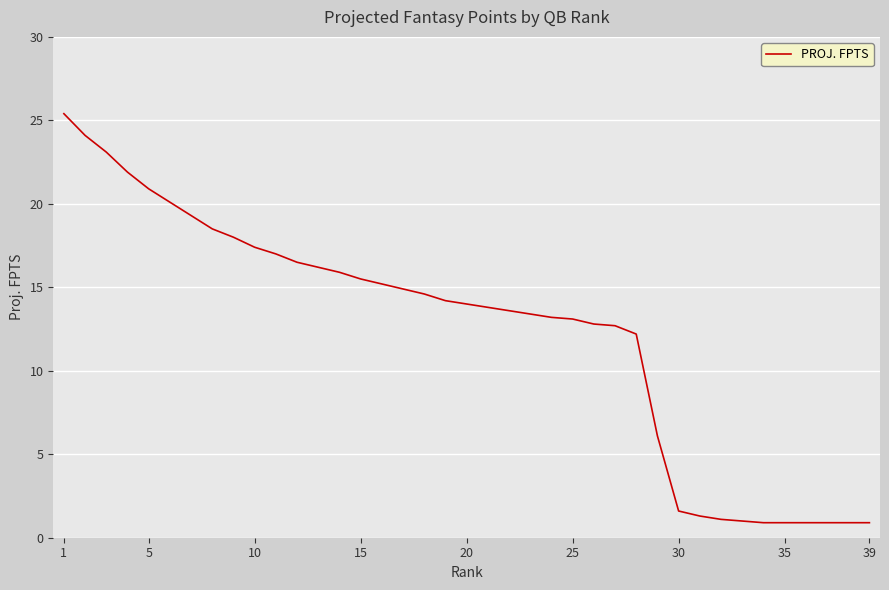

What is the difference between the maximum and minimum values?

24.5